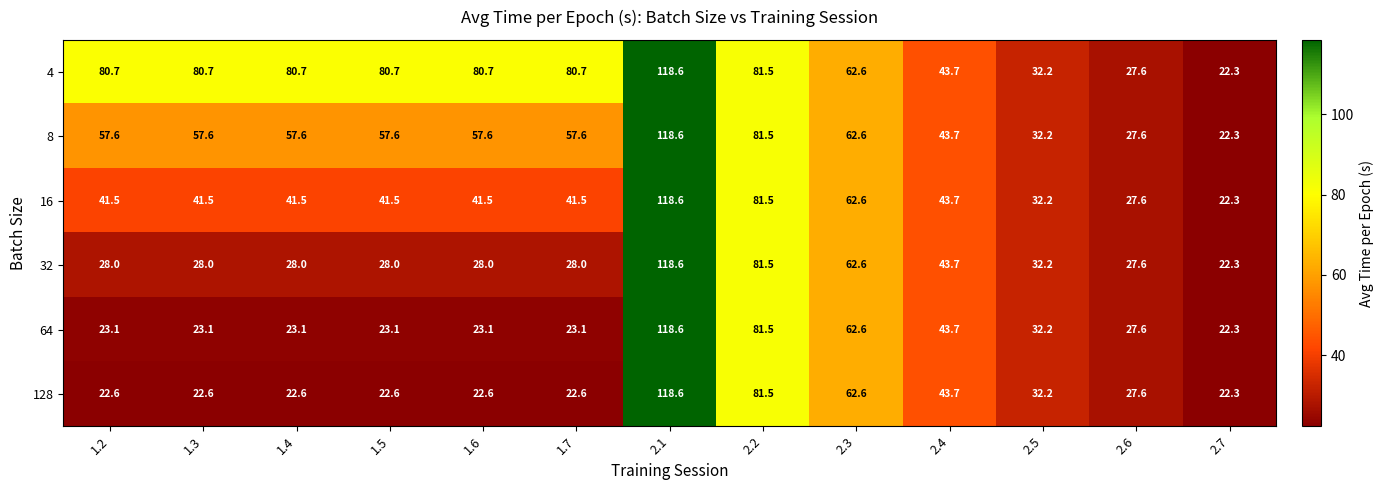

What is the approximate value of 4 at 1.4?

80.7